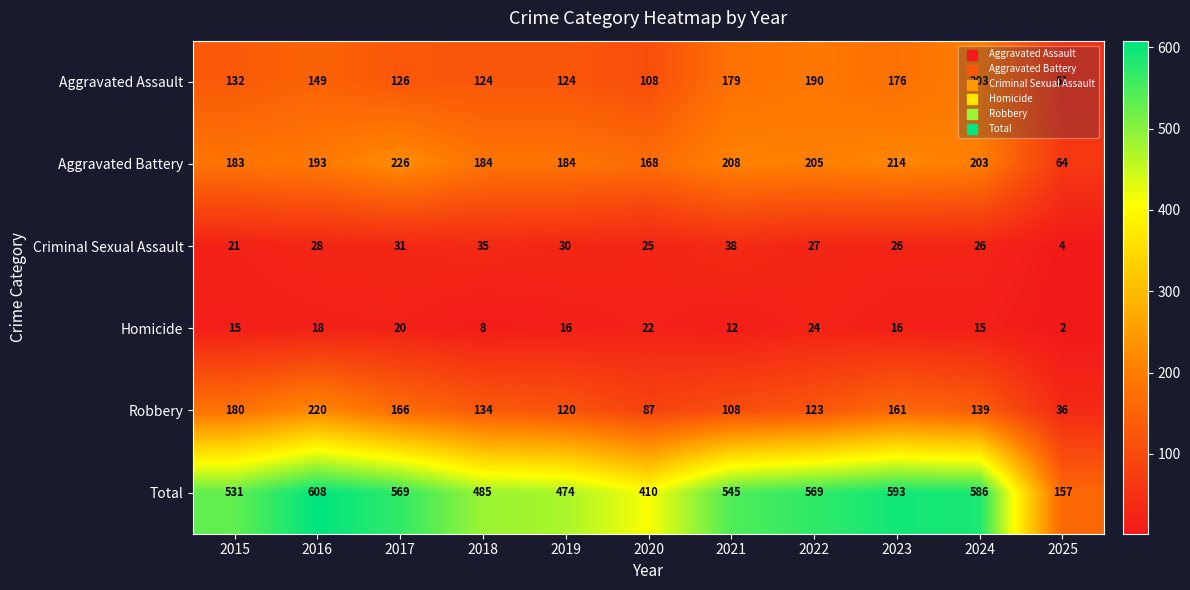

At which label does Homicide reach its peak?

2022